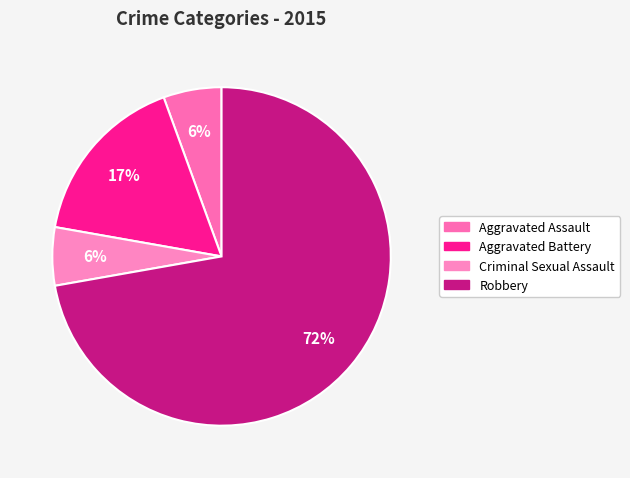

To the nearest percent, what portion does Criminal Sexual Assault represent?

6%